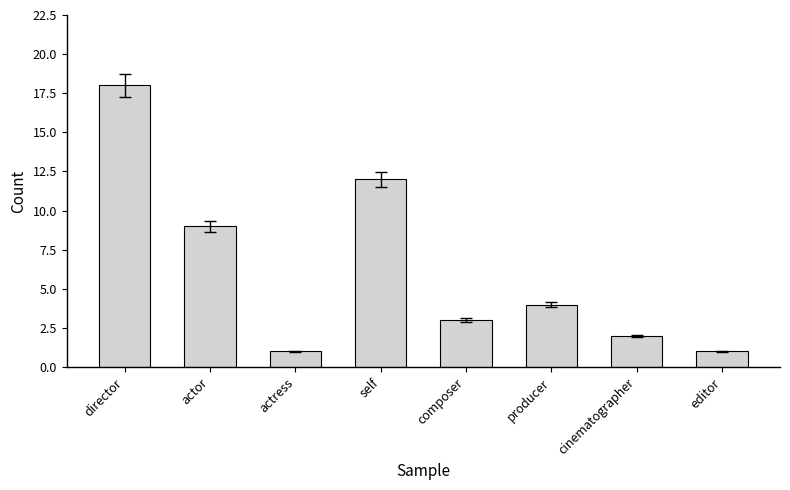

Reading left to right, list all the values displayed in this chart.

18	9	1	12	3	4	2	1